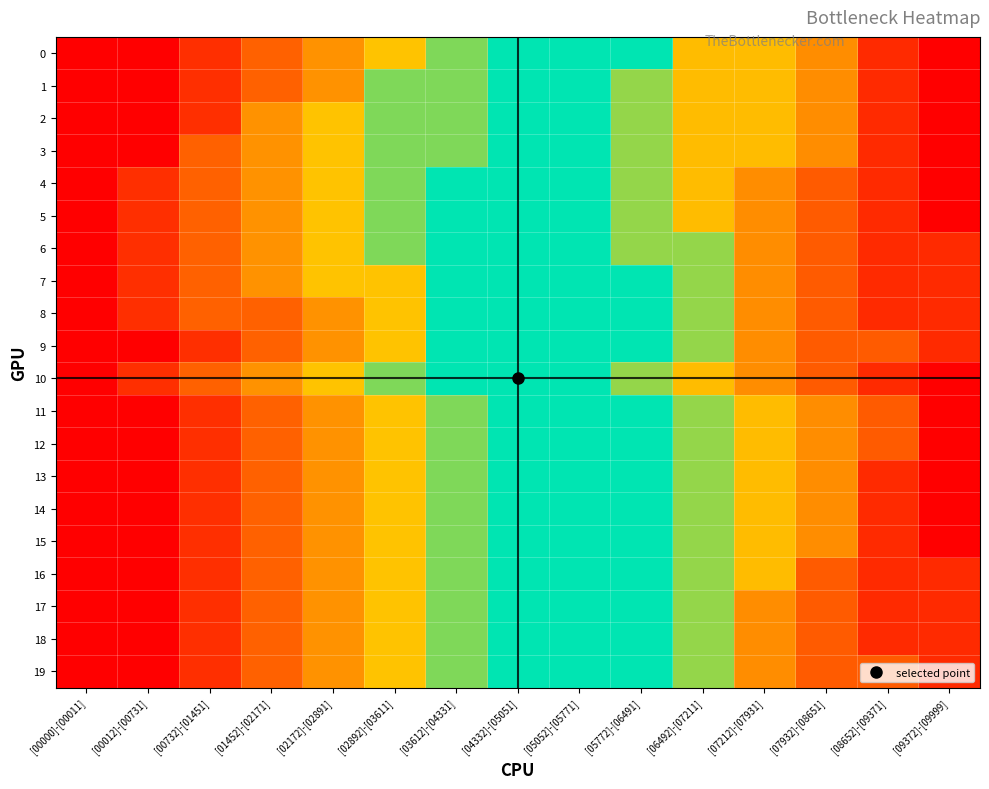

List the series in order of their peak value, highest first.

0, 1, 2, 3, 4, 5, 10, 11, 12, 13, 14, 15, 6, 7, 8, 9, 16, 17, 18, 19